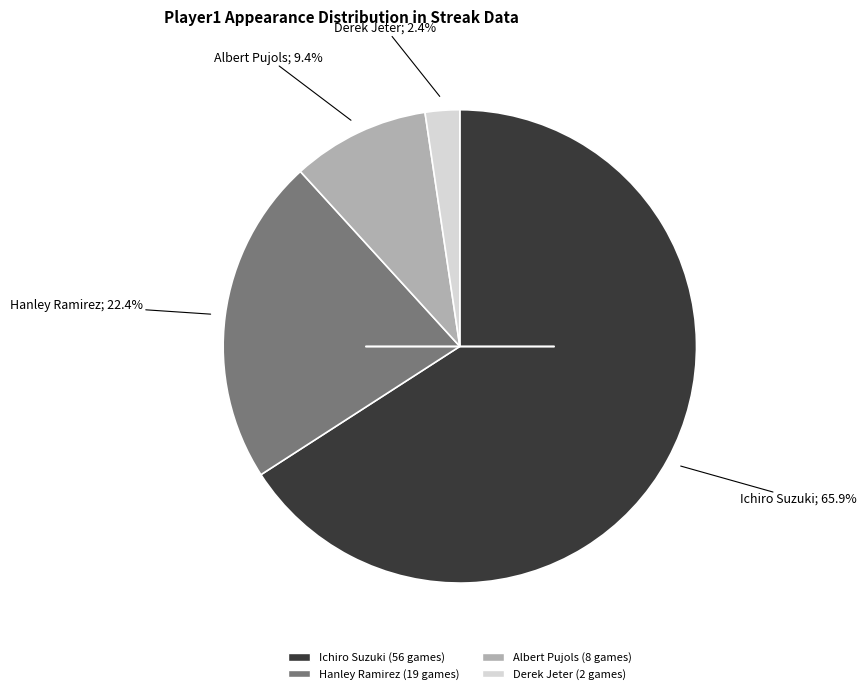

What percentage is the Ichiro Suzuki slice, to the nearest percent?

66%